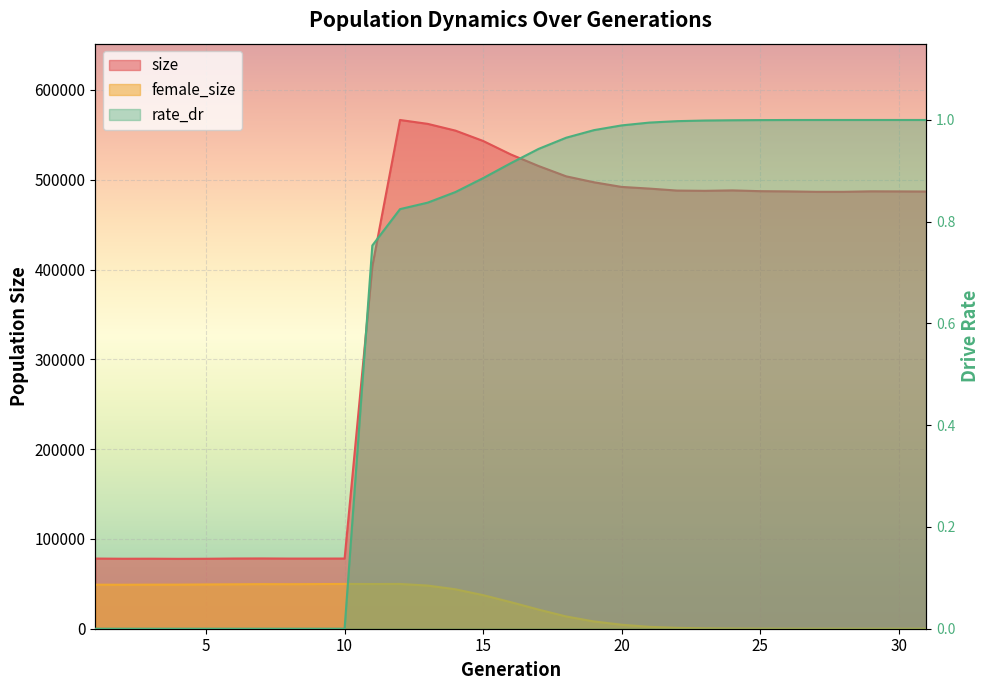

Which series ends up on top after the final intersection of female_size and rate_dr?

rate_dr